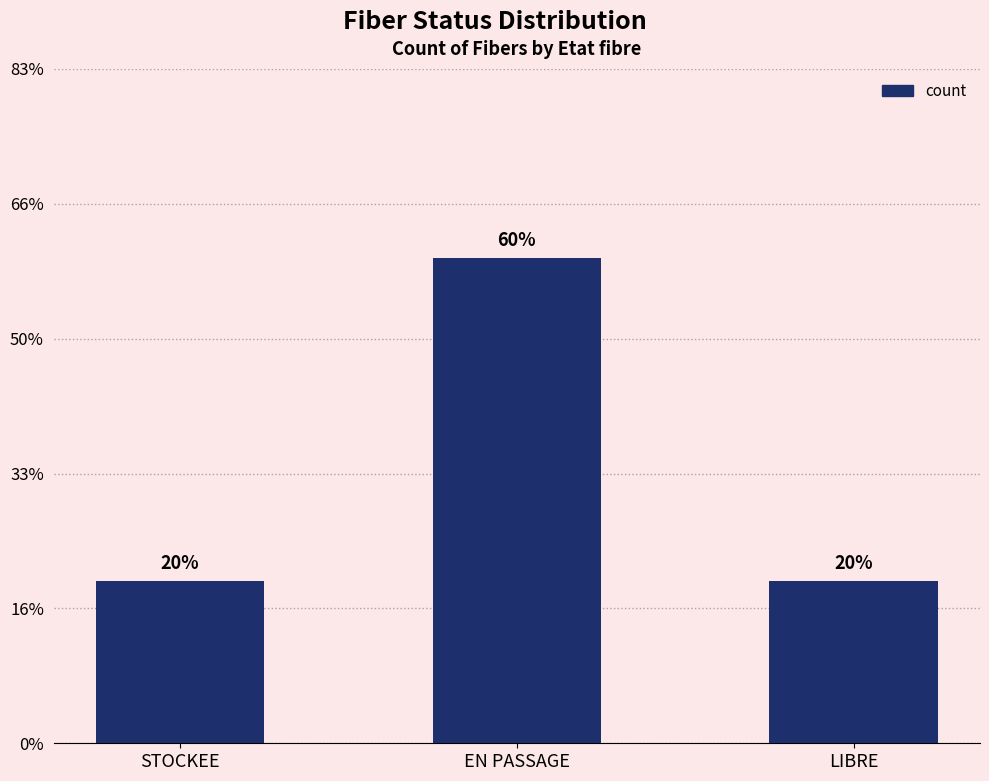

Does the chart contain any negative values?

No